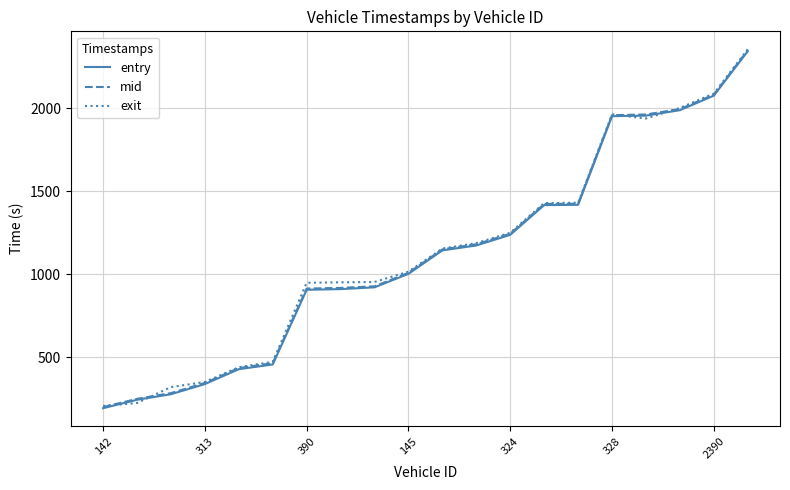

What is the lowest value of the entry series?

191.3